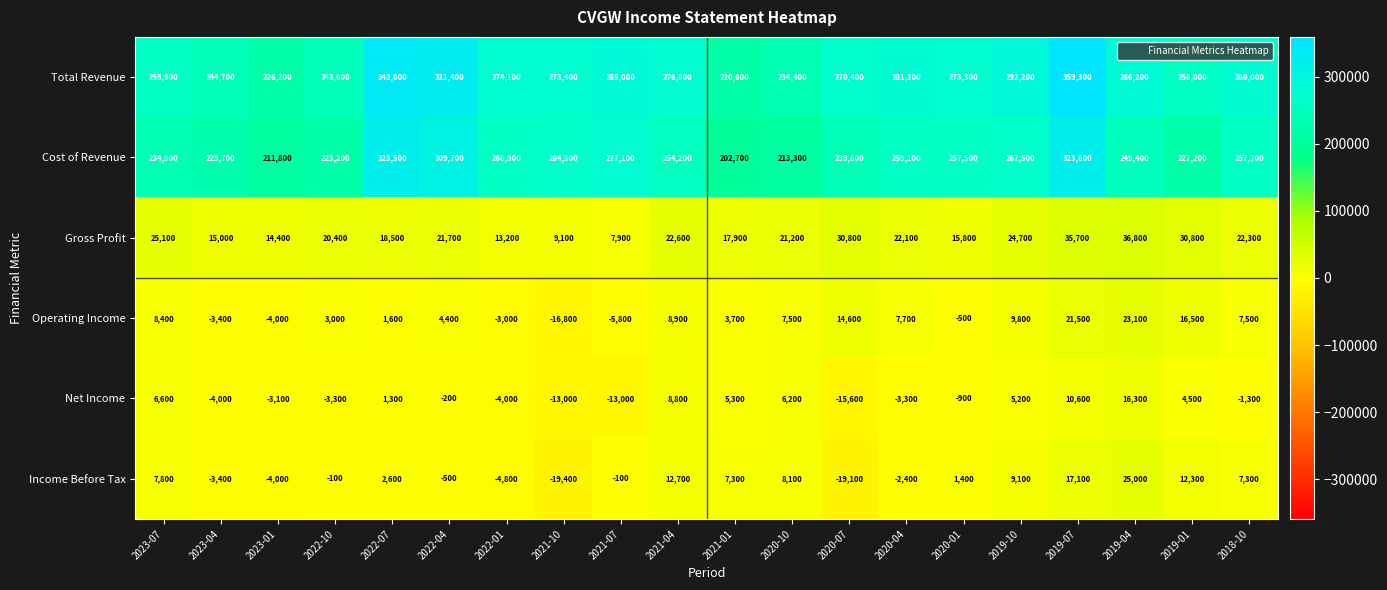

What is the difference between the second highest and second lowest values in the Operating Income series?

27300